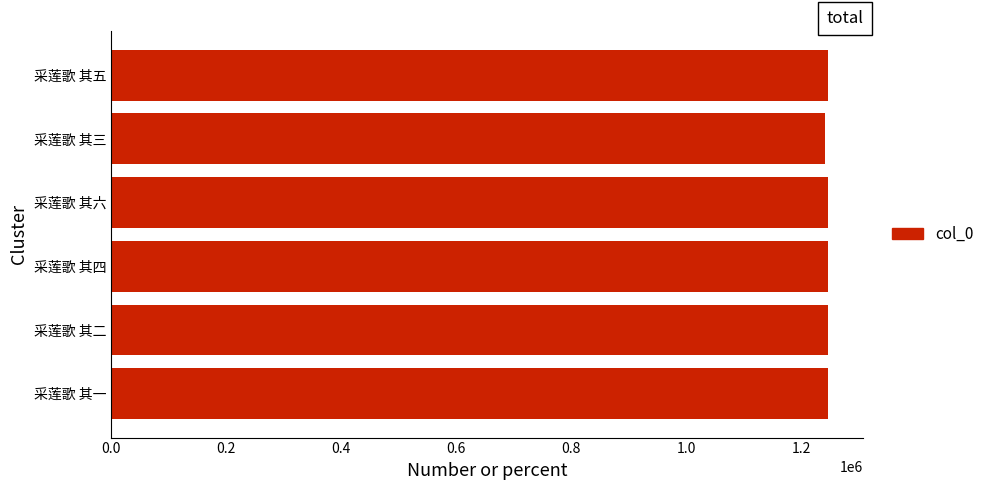

What is the ratio of the value at 采莲歌 其五 to the value at 采莲歌 其四?

1.0